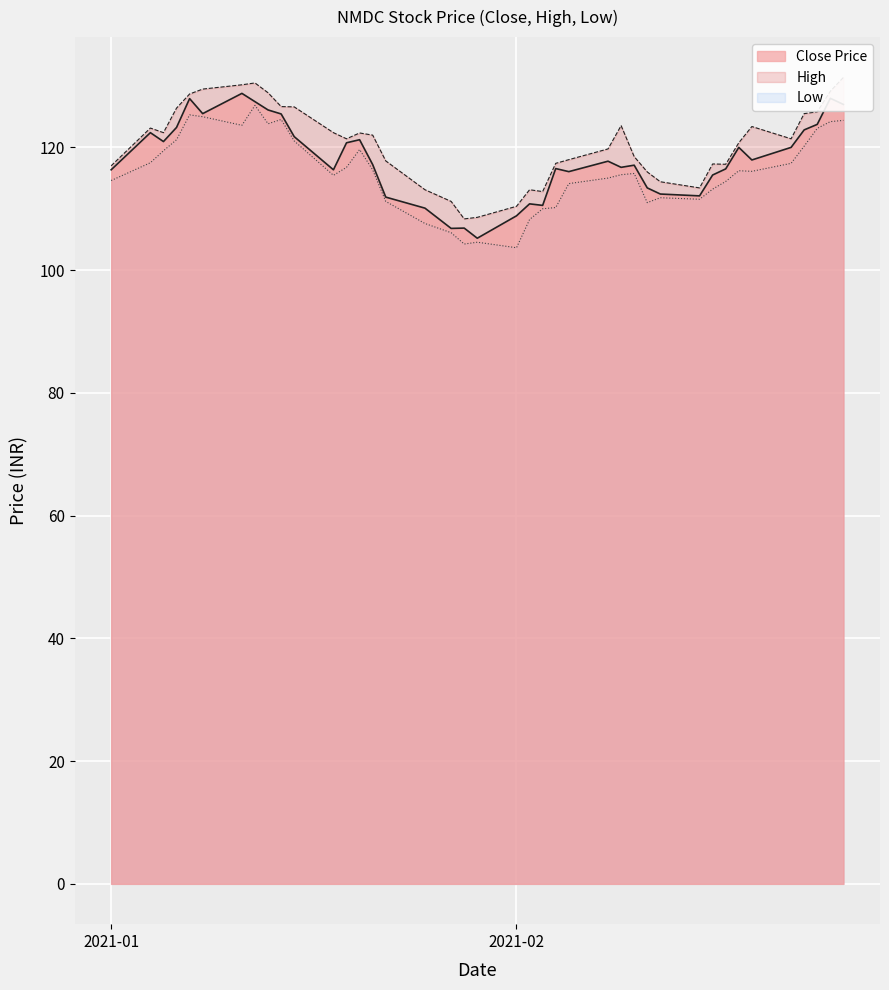

What is the difference between the second highest and second lowest values in the High series?

21.9